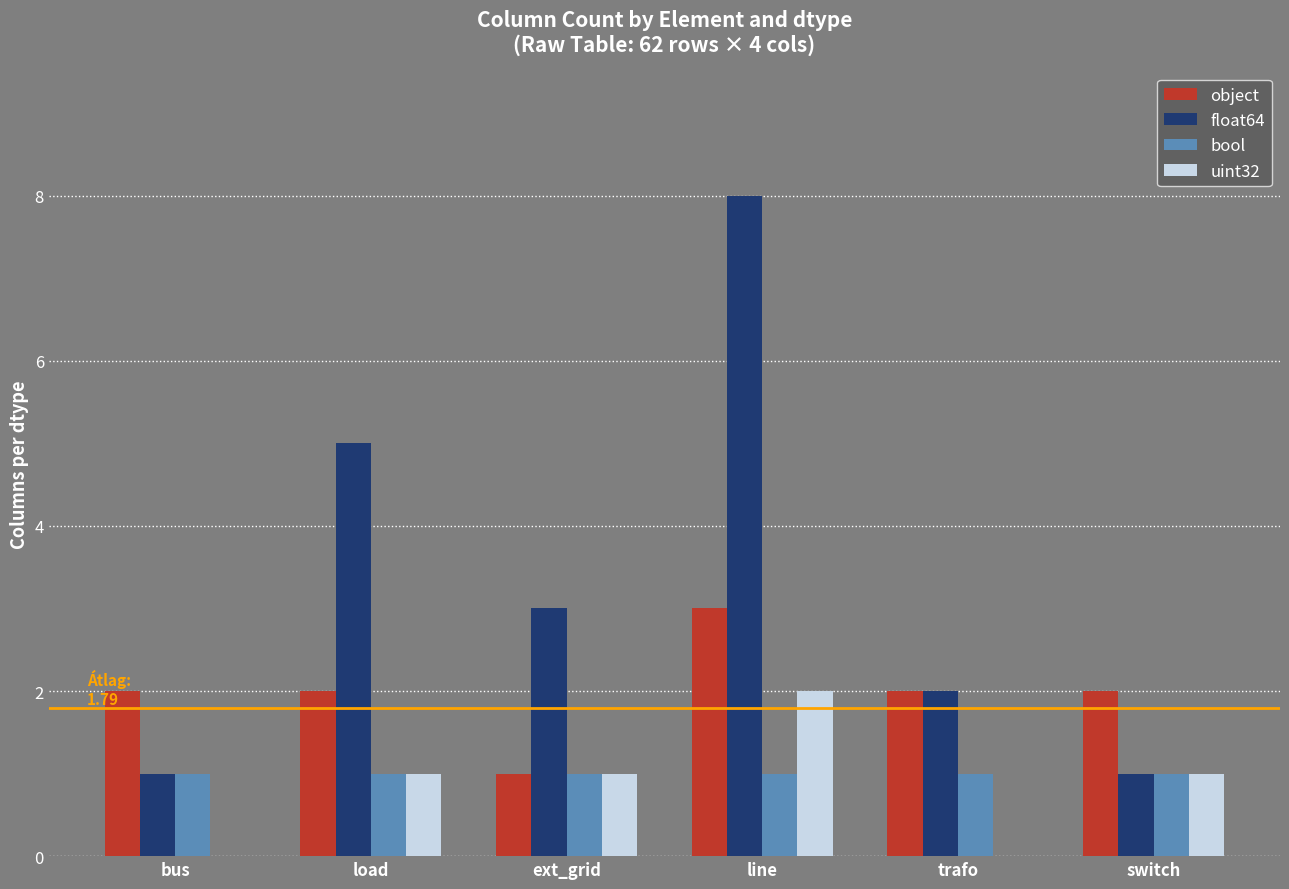

Reading left to right, what are all the values shown in this chart?

object: 2	2	1	3	2	2
float64: 1	5	3	8	2	1
bool: 1	1	1	1	1	1
uint32: 0	1	1	2	0	1